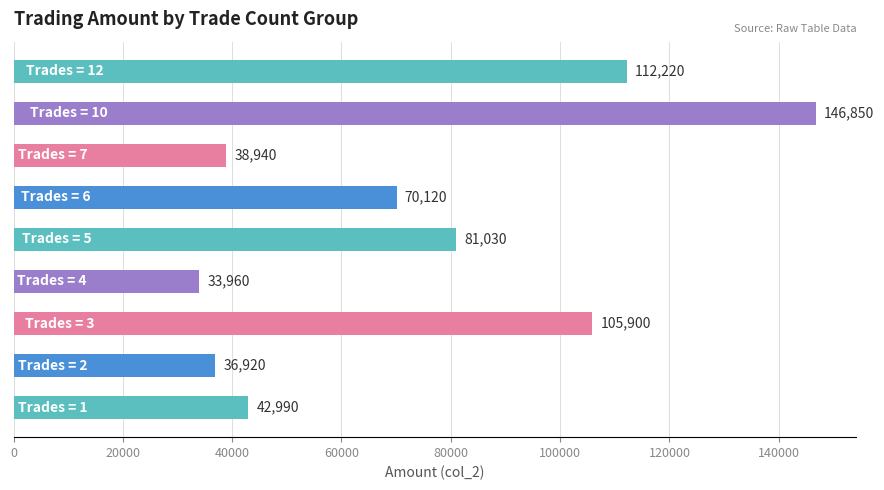

What is the average value?

74326